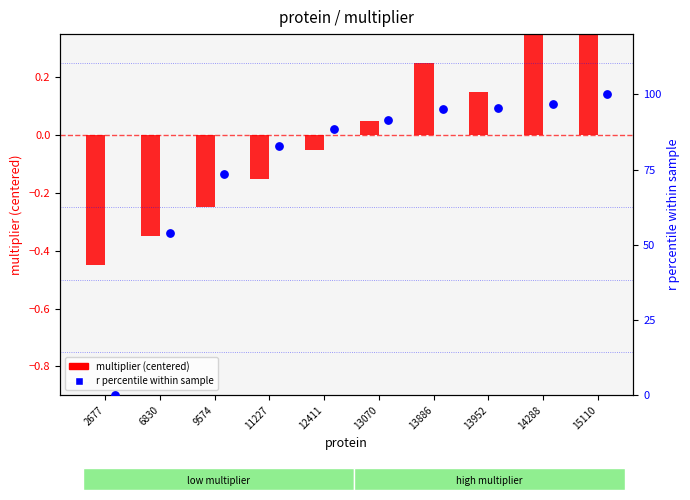

What is the total value across all series at 13952?

95.5